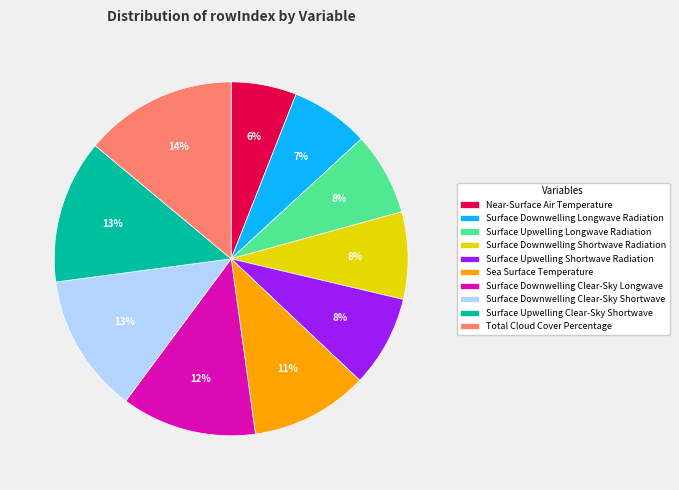

How many segments does this pie chart have?

10